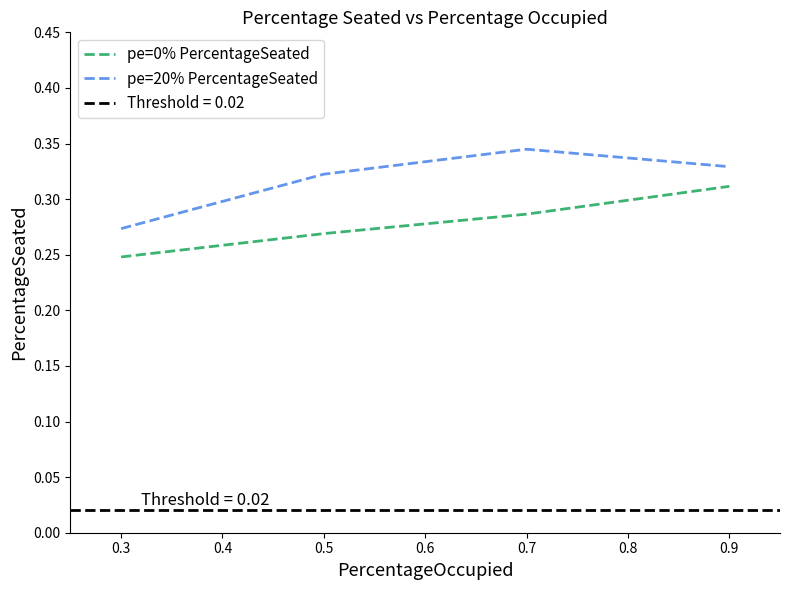

True or false: pe=20% PercentageSeated and pe=0% PercentageSeated cross at least once.

False